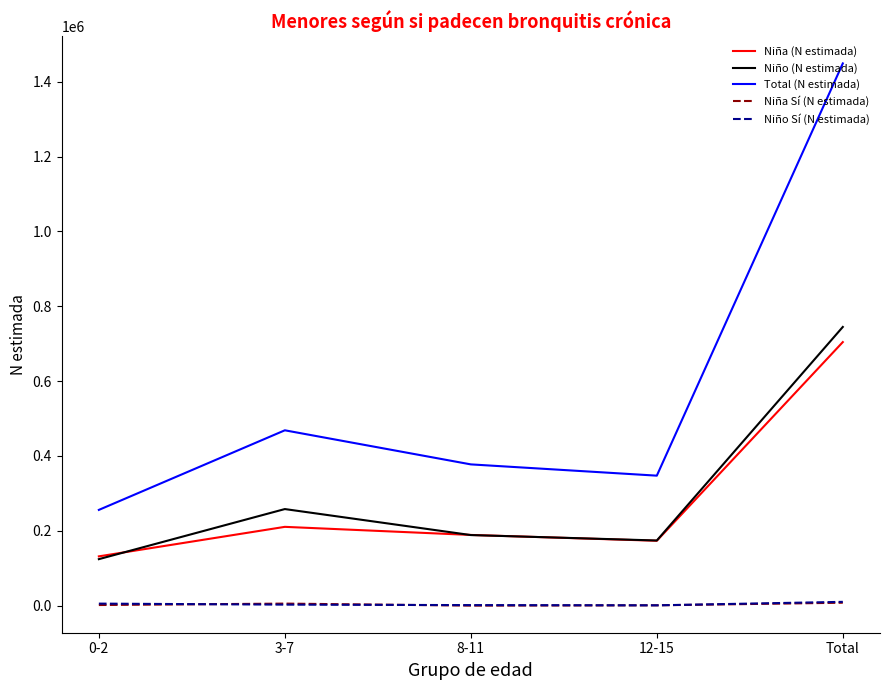

True or false: Niña (N estimada) and Niño Sí (N estimada) intersect in this chart.

False